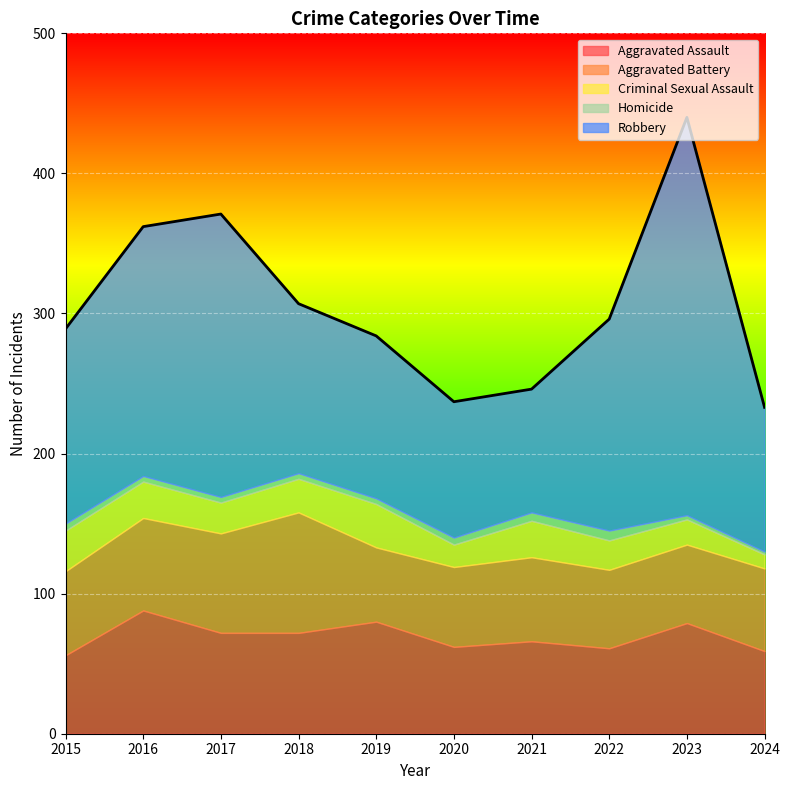

Reading right to left, what are all the values shown in this chart?

Aggravated Assault: 2024=59	2023=79	2022=61	2021=66	2020=62	2019=80	2018=72	2017=72	2016=88	2015=56
Aggravated Battery: 2024=59	2023=56	2022=56	2021=60	2020=57	2019=53	2018=86	2017=71	2016=66	2015=60
Criminal Sexual Assault: 2024=10	2023=18	2022=21	2021=26	2020=16	2019=31	2018=24	2017=22	2016=26	2015=29
Homicide: 2024=2	2023=3	2022=7	2021=6	2020=5	2019=4	2018=4	2017=4	2016=4	2015=5
Robbery: 2024=103	2023=284	2022=151	2021=88	2020=97	2019=116	2018=121	2017=202	2016=178	2015=139